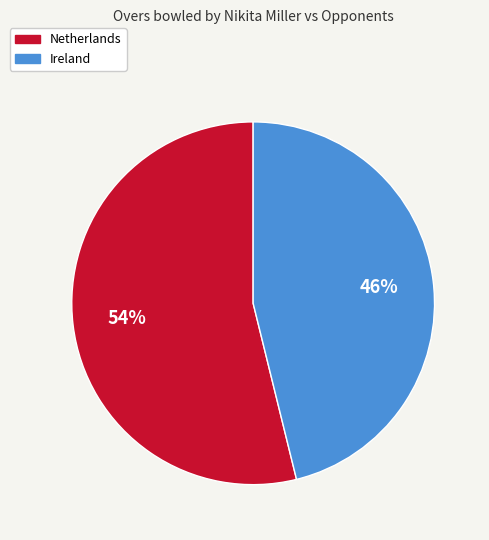

Combined, do Ireland and Netherlands account for over 50%?

Yes